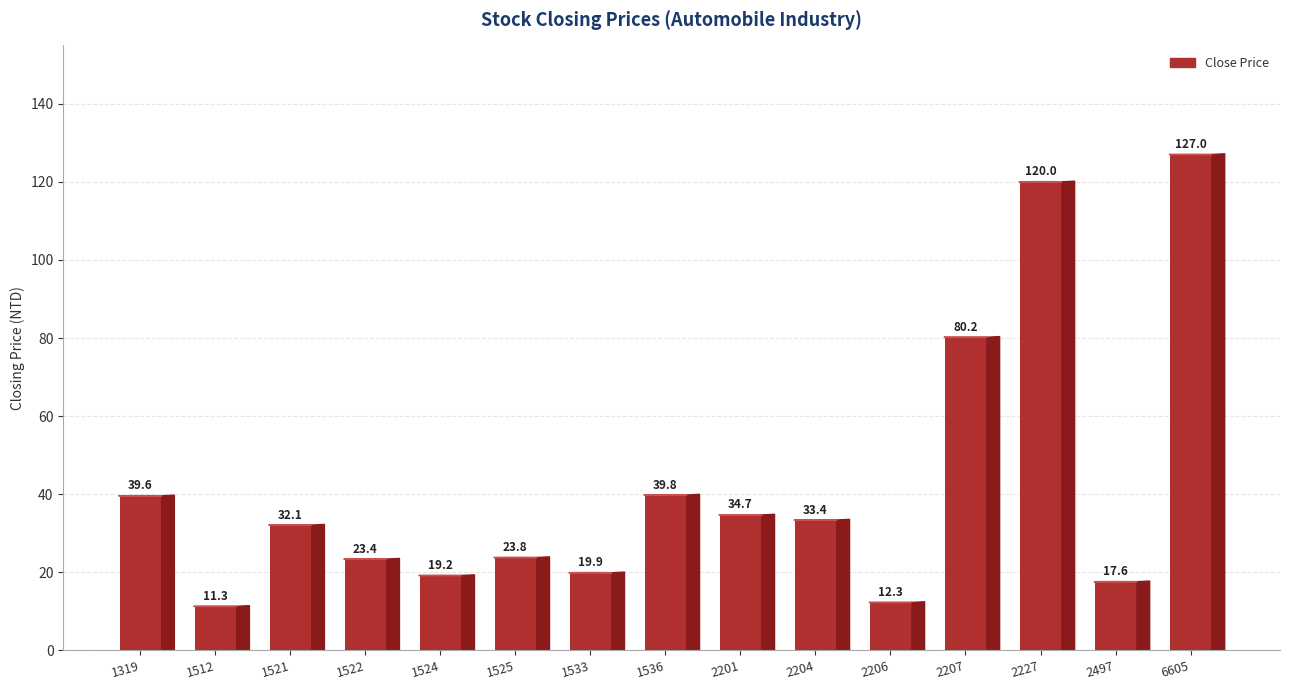

What is the difference between the values at 2207 and 2206?

67.9